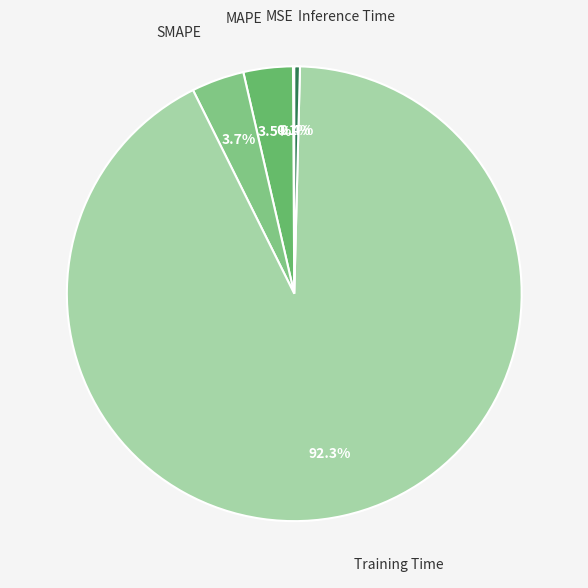

Is there a majority slice in this chart?

Yes